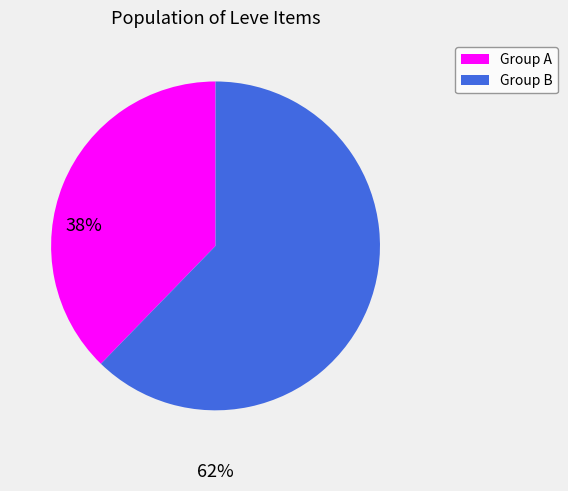

Do Group B and Group A together represent more than half of the pie?

Yes